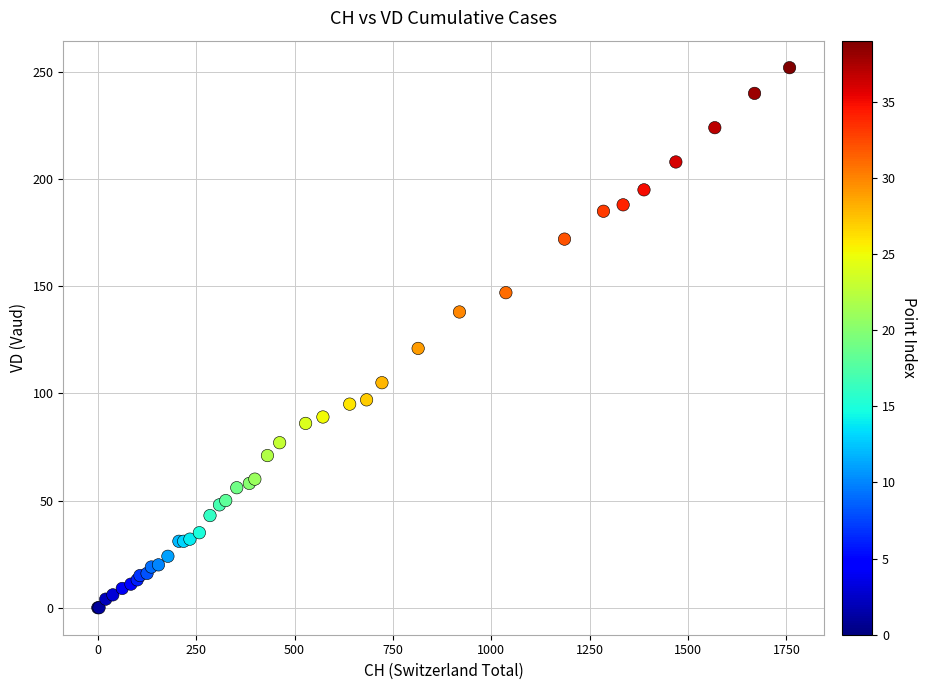

What Y value in the scatter plot is closest to 126?

121